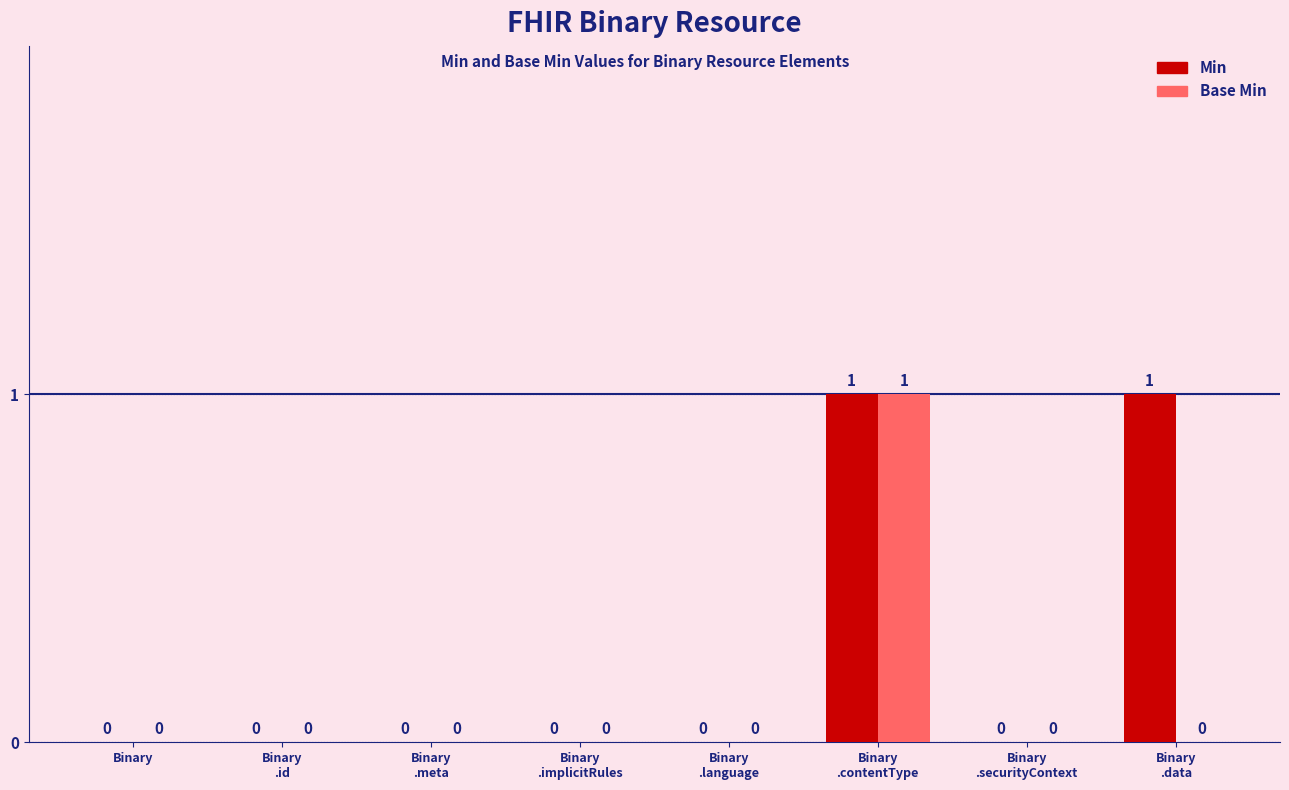

How many Base Min values are between 0 and 1?

8